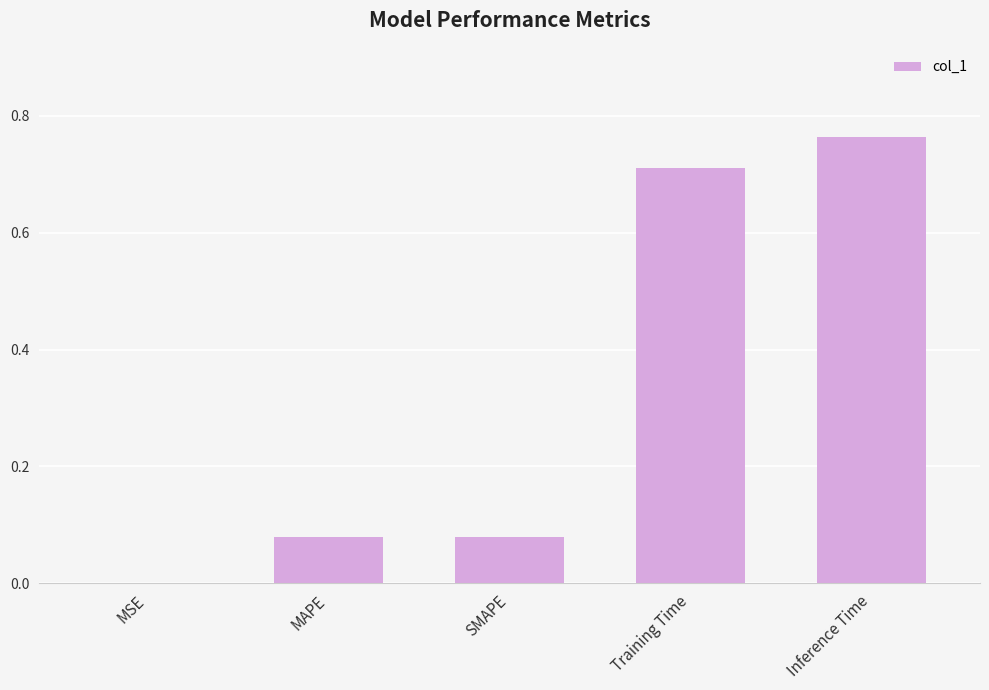

The chart shows a value of 1.2 at Inference Time. True or false?

False